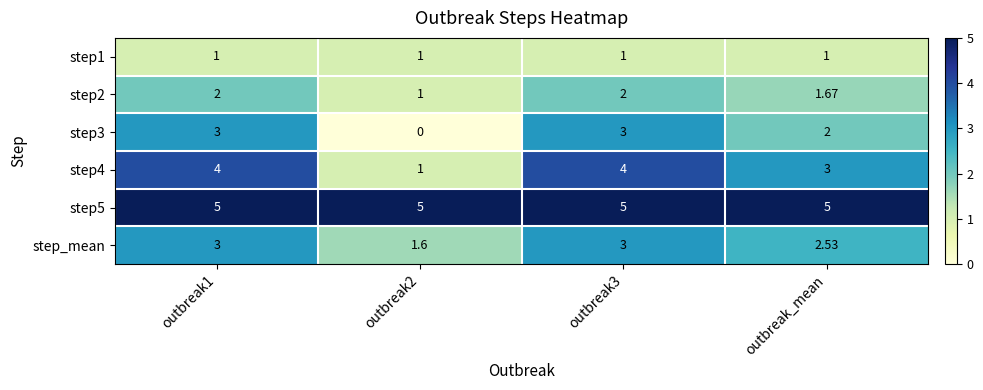

Is the value of step4 at outbreak3 greater than the value of step2 at outbreak2?

Yes